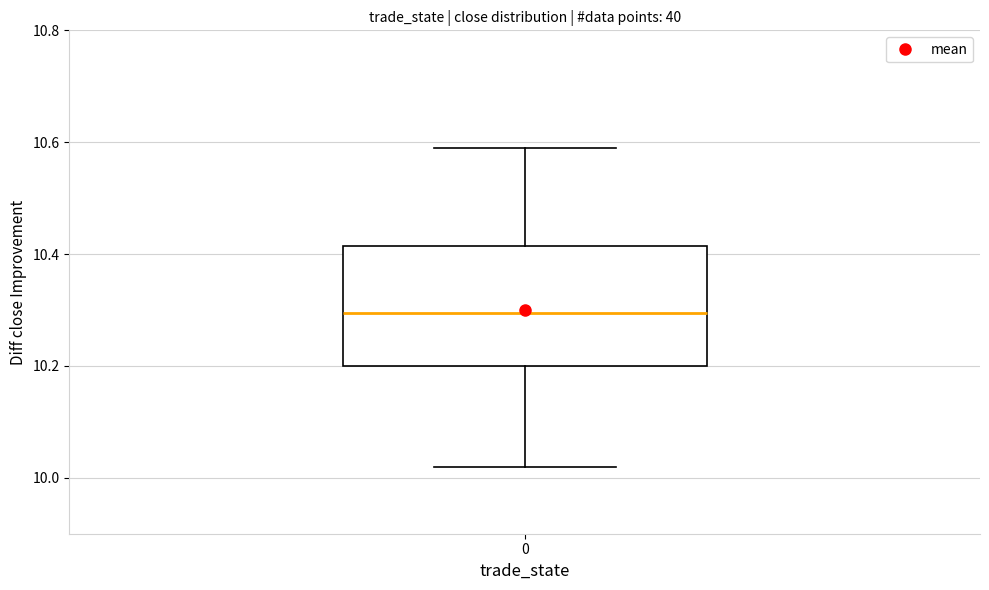

Where does the upper whisker of the box at x = 0 end on the y-axis? The values are not printed on the chart, so give them approximately, as read against the axis.

10.60